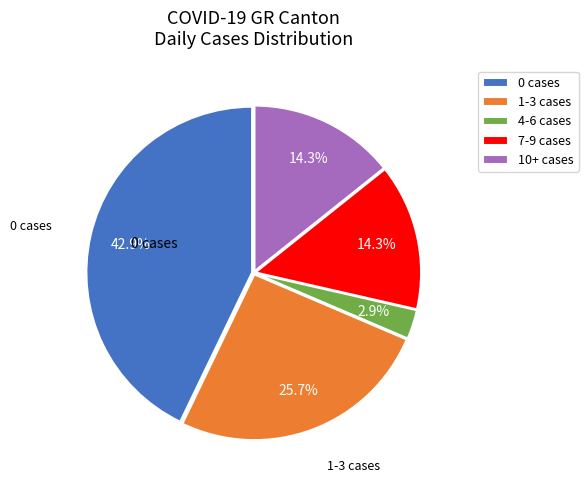

Is there any slice that represents more than half of the pie?

No